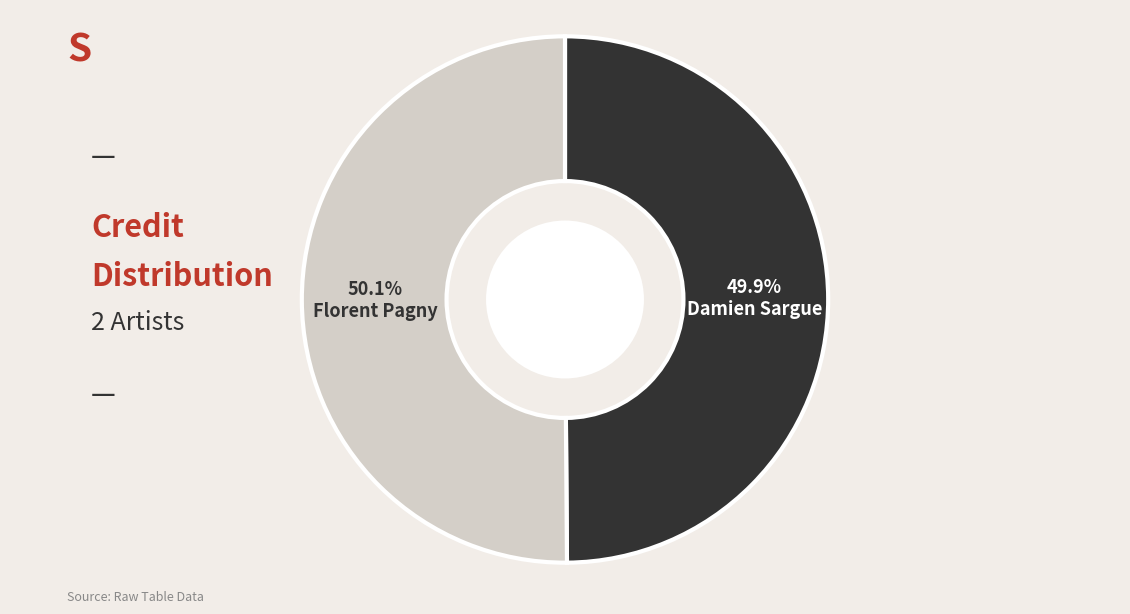

Does any single category account for the majority?

Yes